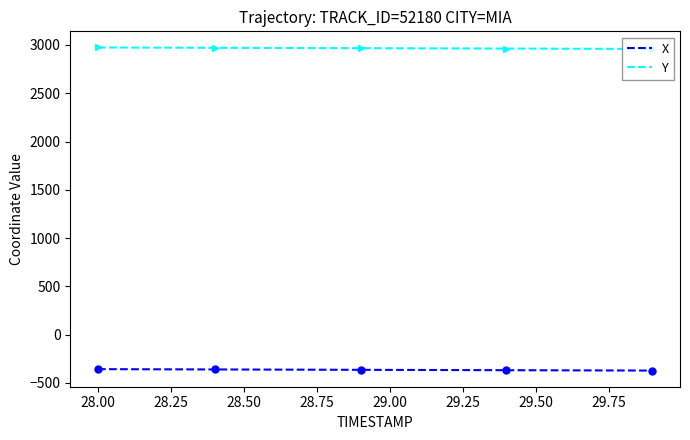

True or false: Y has a value of 1739.2 at 28.00.

False